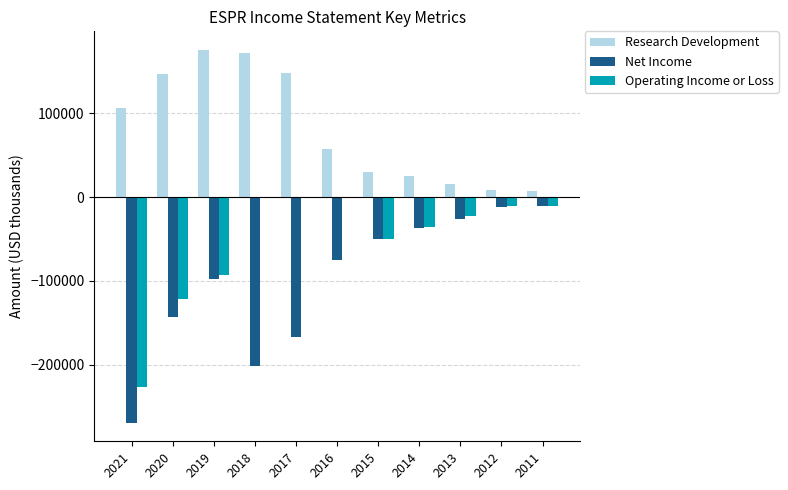

What is the approximate value of Net Income at 2017?

-167000